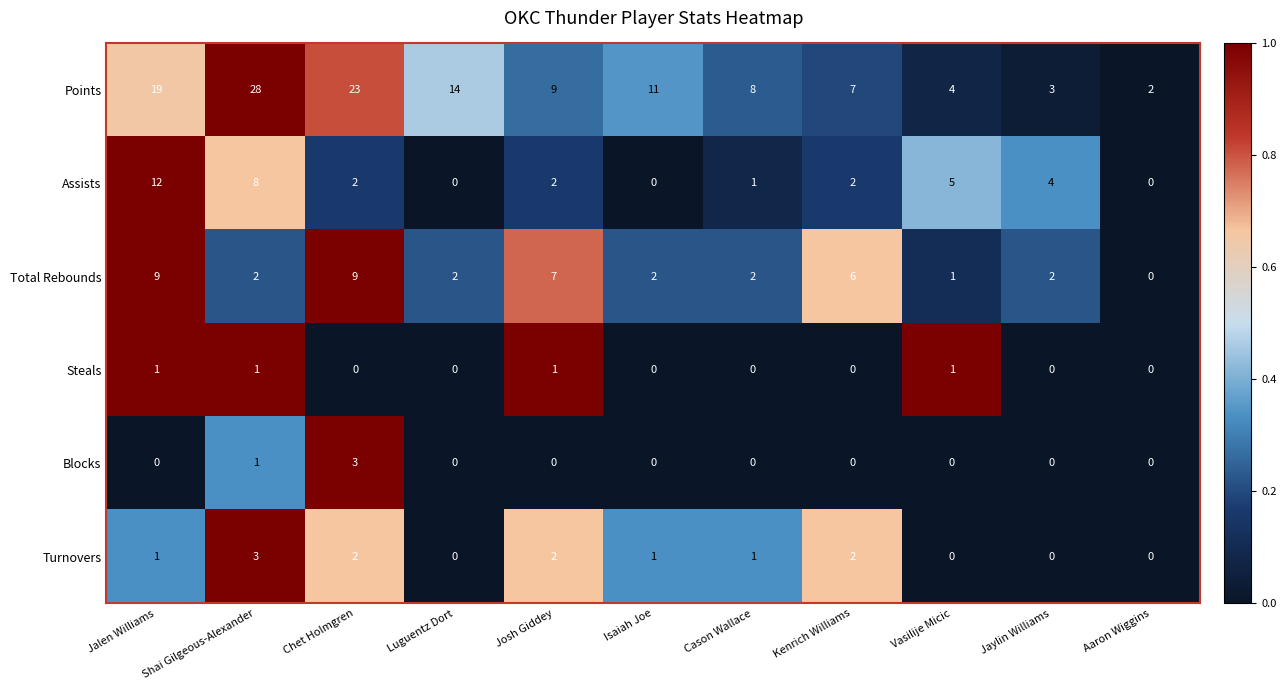

What is the difference between the maximum and minimum values in the Blocks series?

3